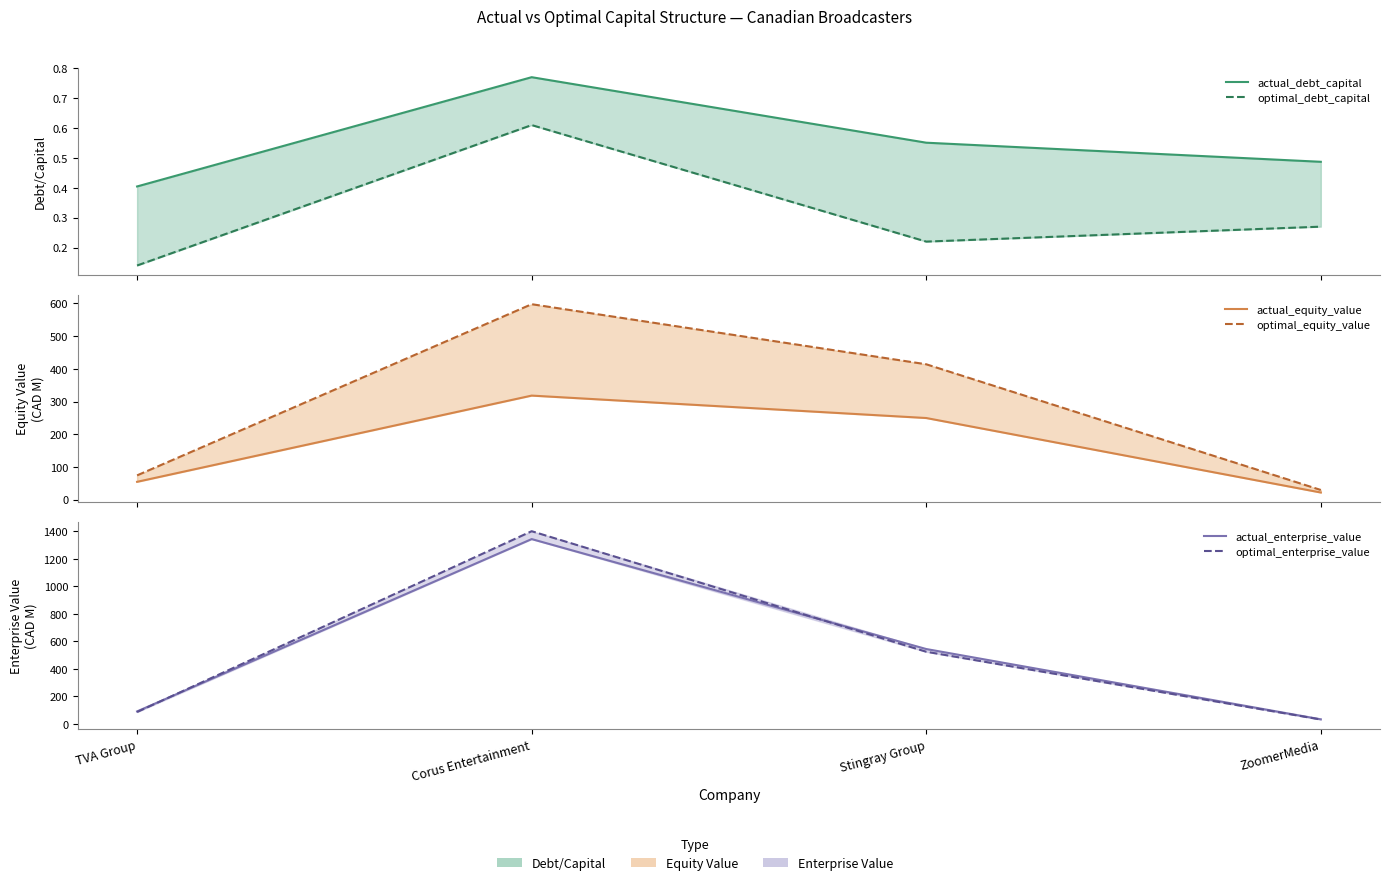

How many lines are shown in the chart?

6